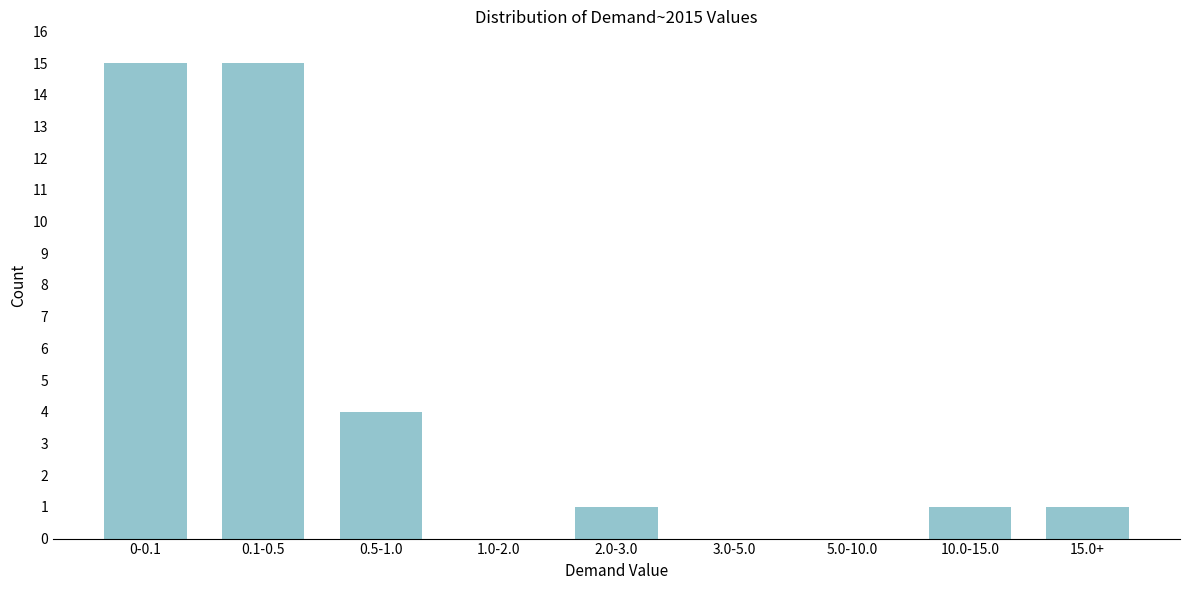

Reading right to left, extract all data points from this chart.

15.0+=1	10.0-15.0=1	5.0-10.0=0	3.0-5.0=0	2.0-3.0=1	1.0-2.0=0	0.5-1.0=4	0.1-0.5=15	0-0.1=15